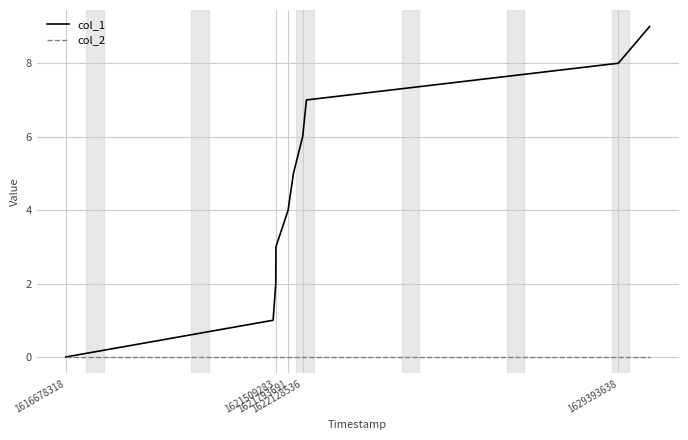

What is the greatest value displayed?

9